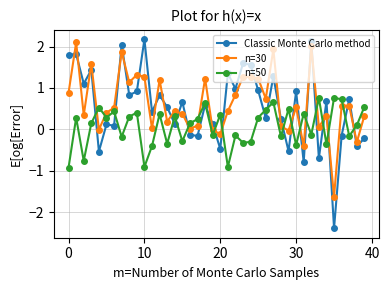

Which series has the widest spread of values?

Classic Monte Carlo method